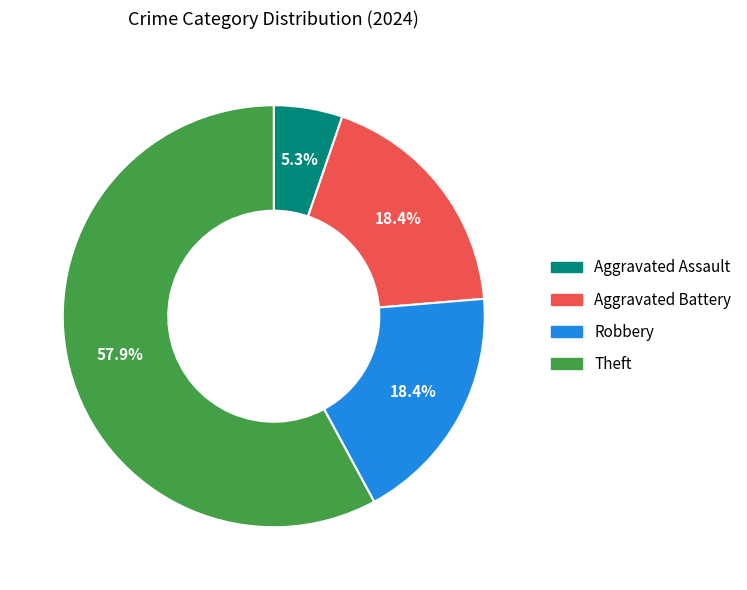

True or false: Aggravated Battery accounts for 18% of the total.

True